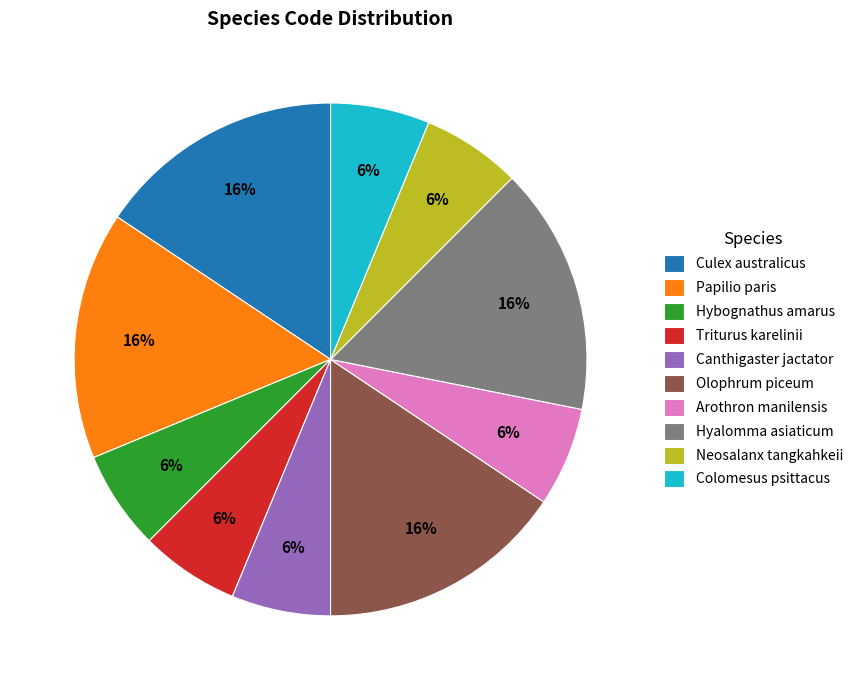

Does any single category account for the majority?

No